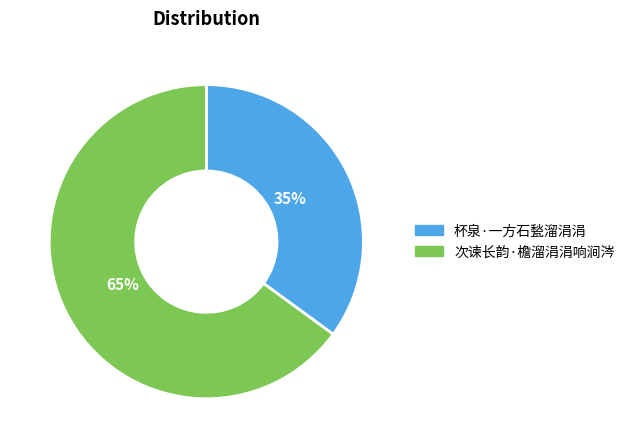

True or false: 杯泉·一方石甃溜涓涓 accounts for 35% of the total.

True